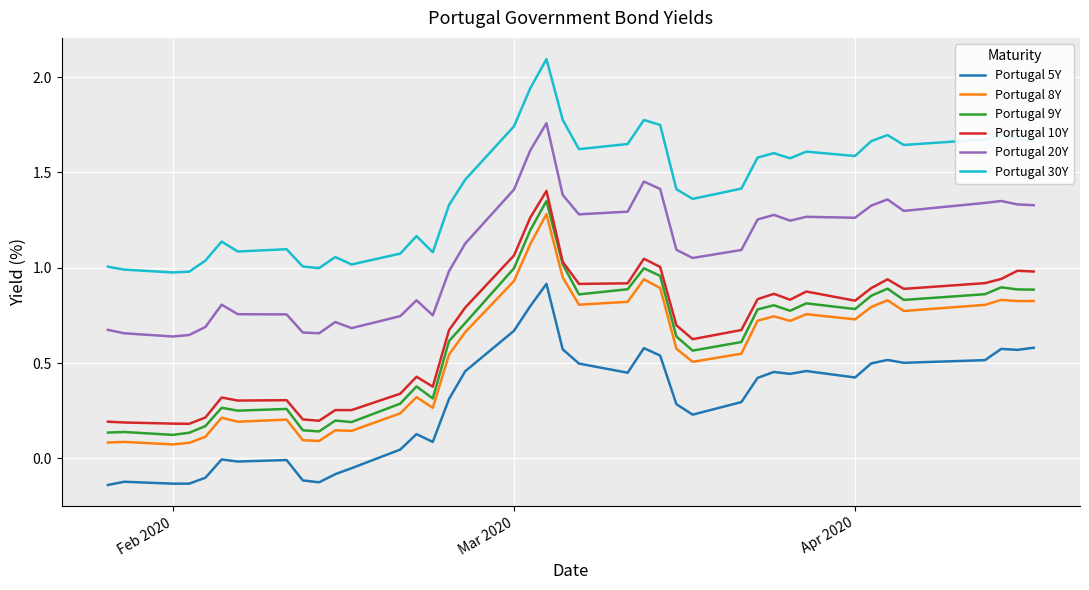

True or false: Portugal 10Y and Portugal 8Y cross at least once.

False